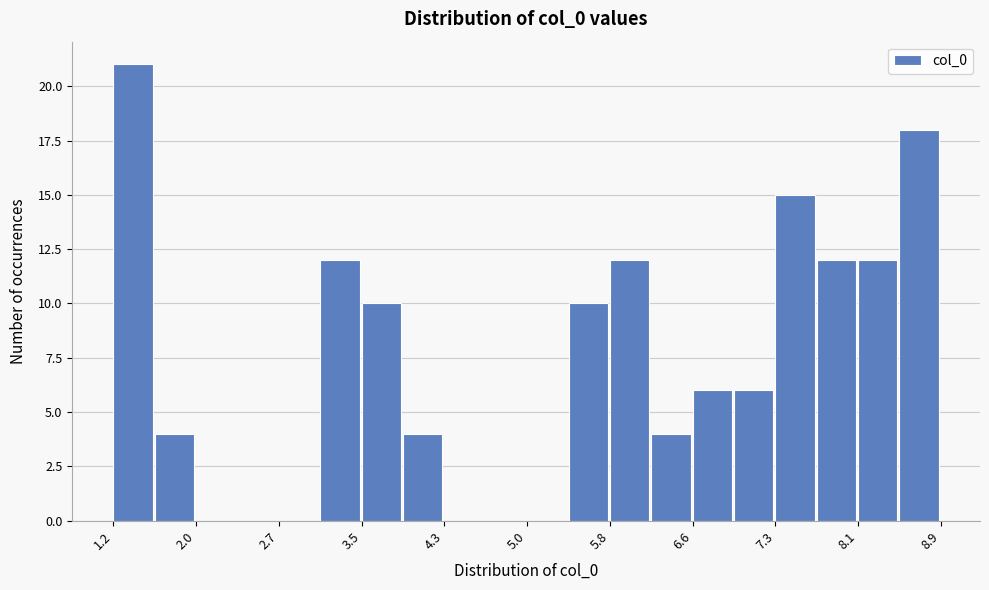

Around what value on the x-axis is the tallest bar? Give the approximate position of its centre, as read against the axis.

1.4